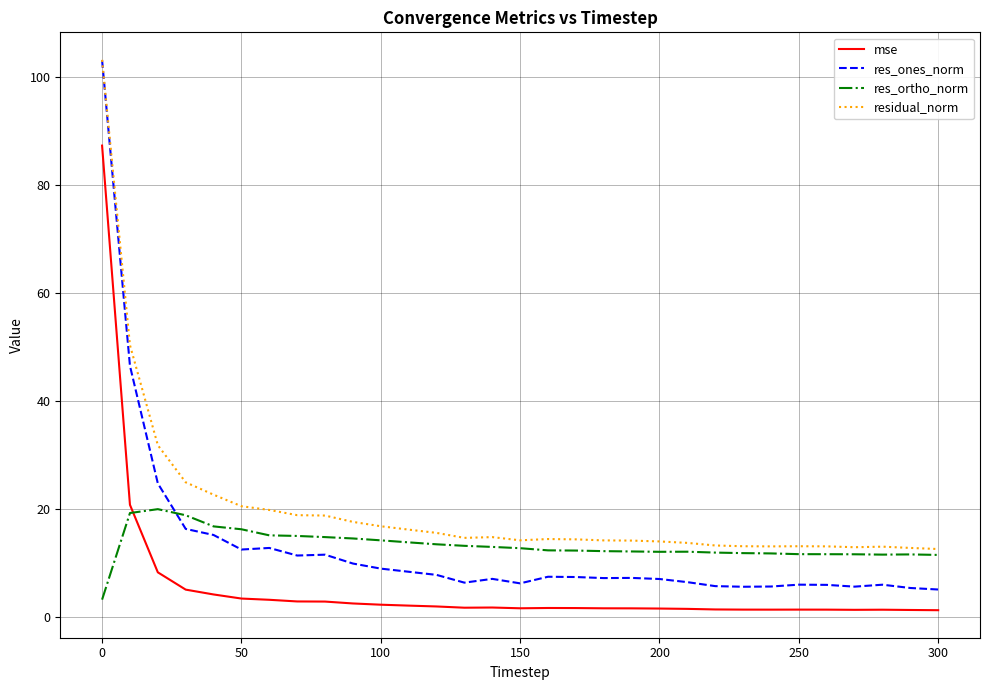

True or false: res_ones_norm and res_ortho_norm cross at least once.

True